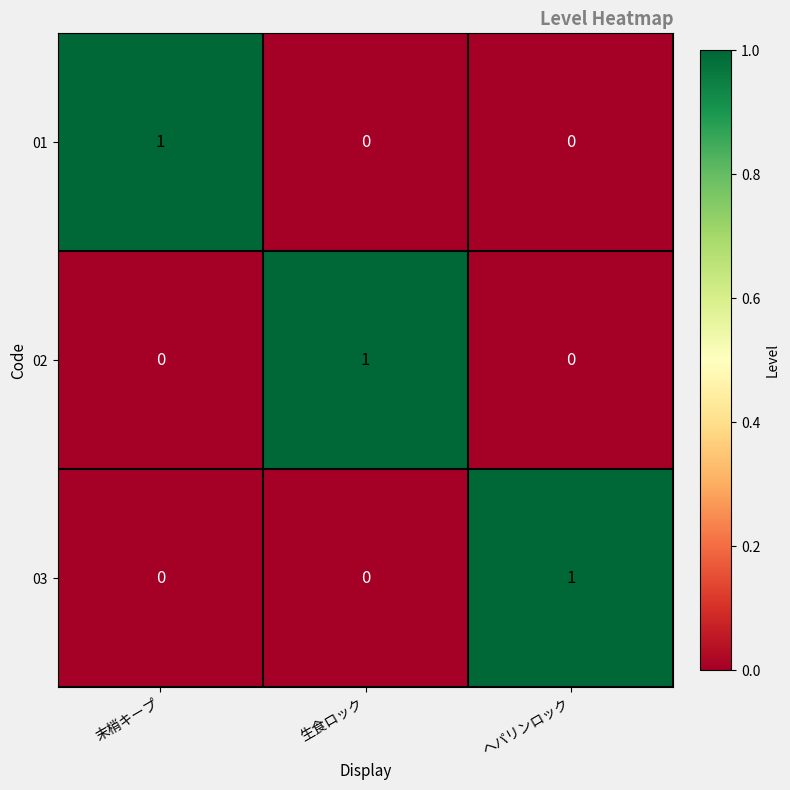

The value of 01 at ヘパリンロック is 0. True or false?

True